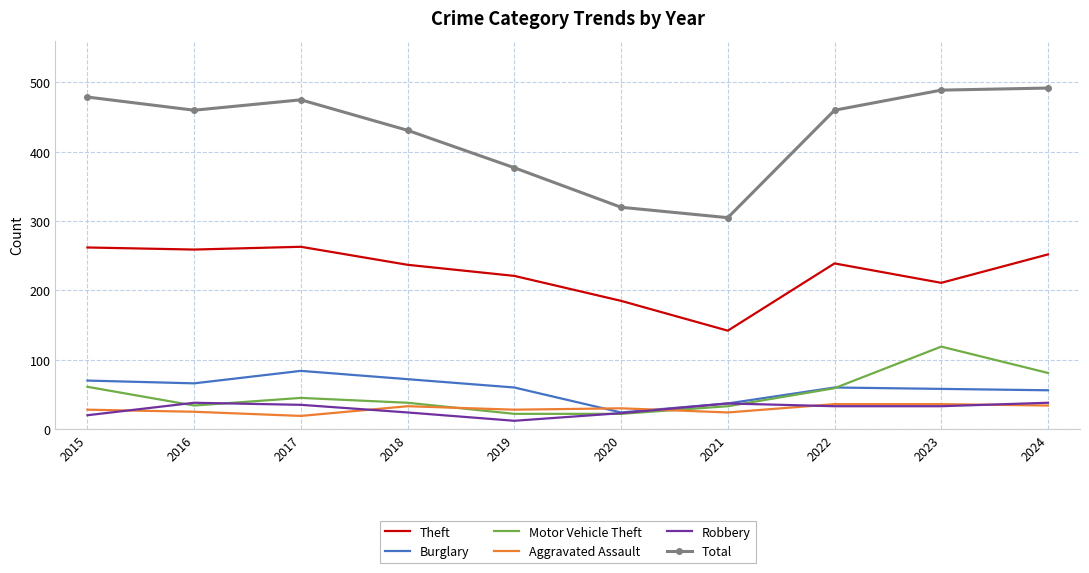

The value of Total at 2017 is 98. True or false?

False